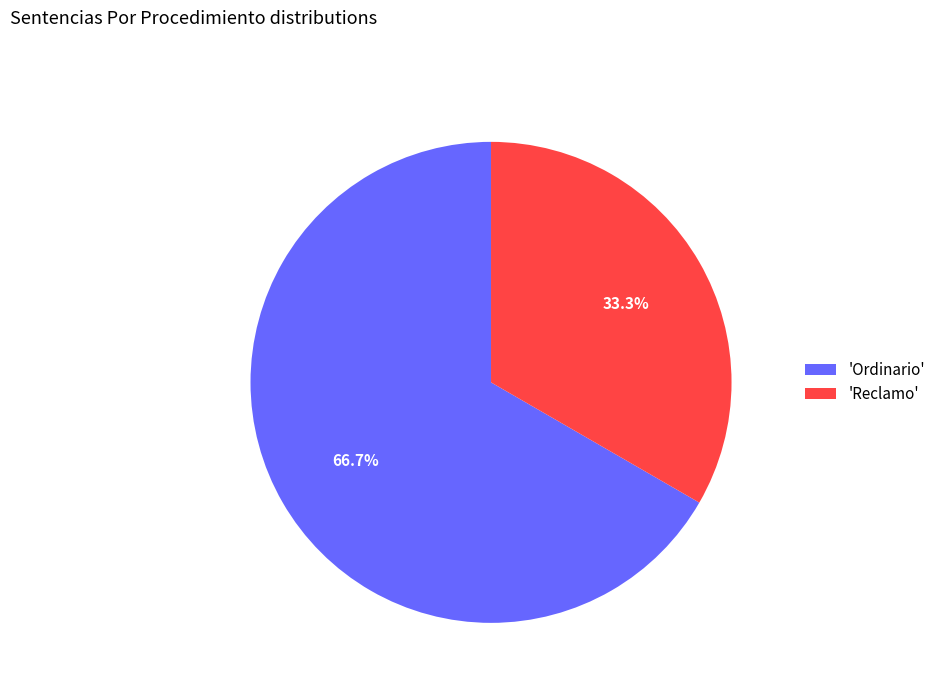

Which slice represents more than half of the pie?

'Ordinario'